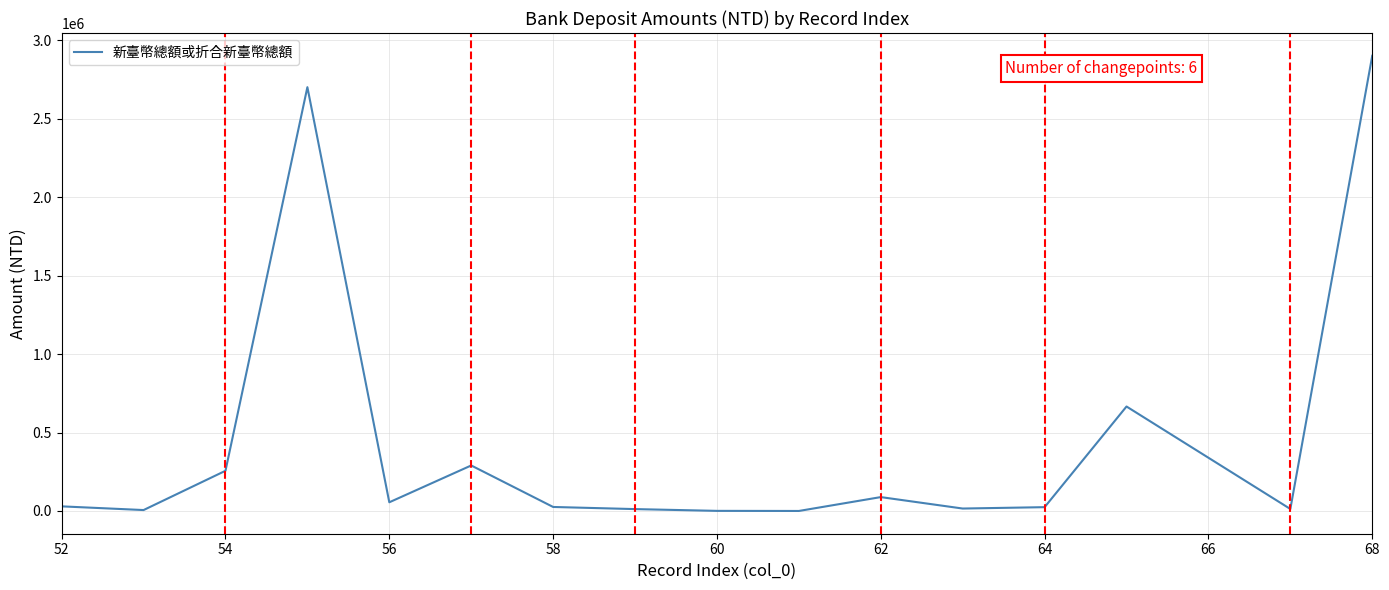

What is the maximum value shown in the chart?

2899955.0